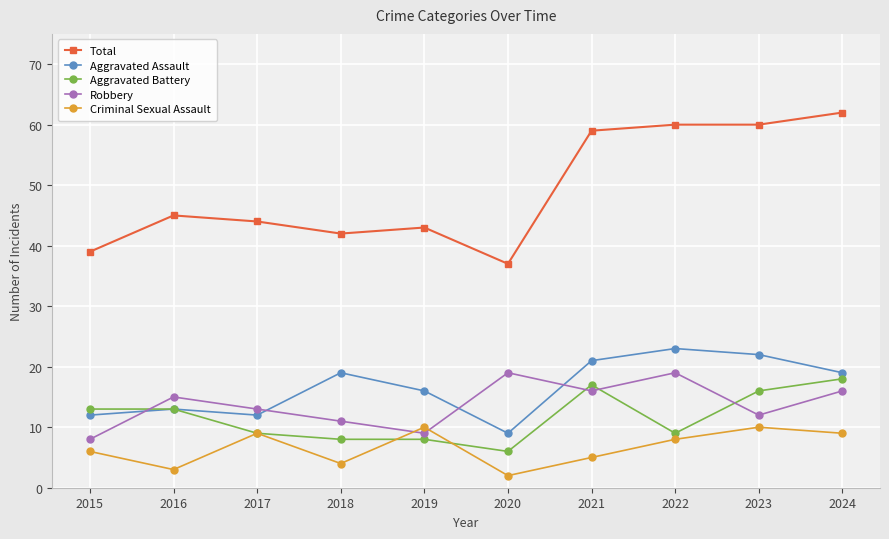

Which series has the widest spread of values?

Total